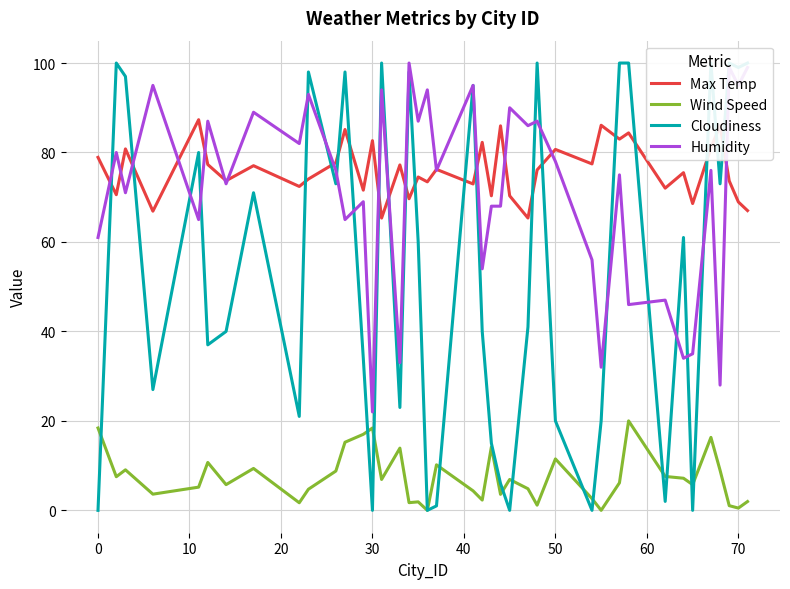

At 10, list the series in order from smallest to largest.

Wind Speed, Humidity, Max Temp, Cloudiness